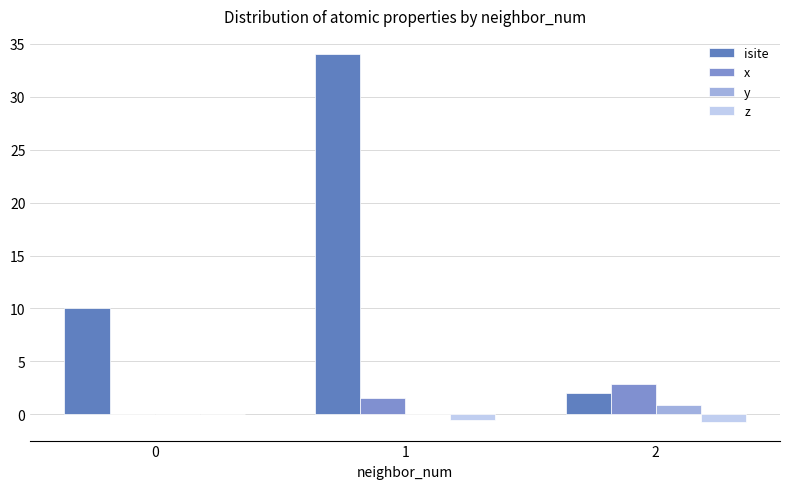

Count the number of data series in this chart.

4